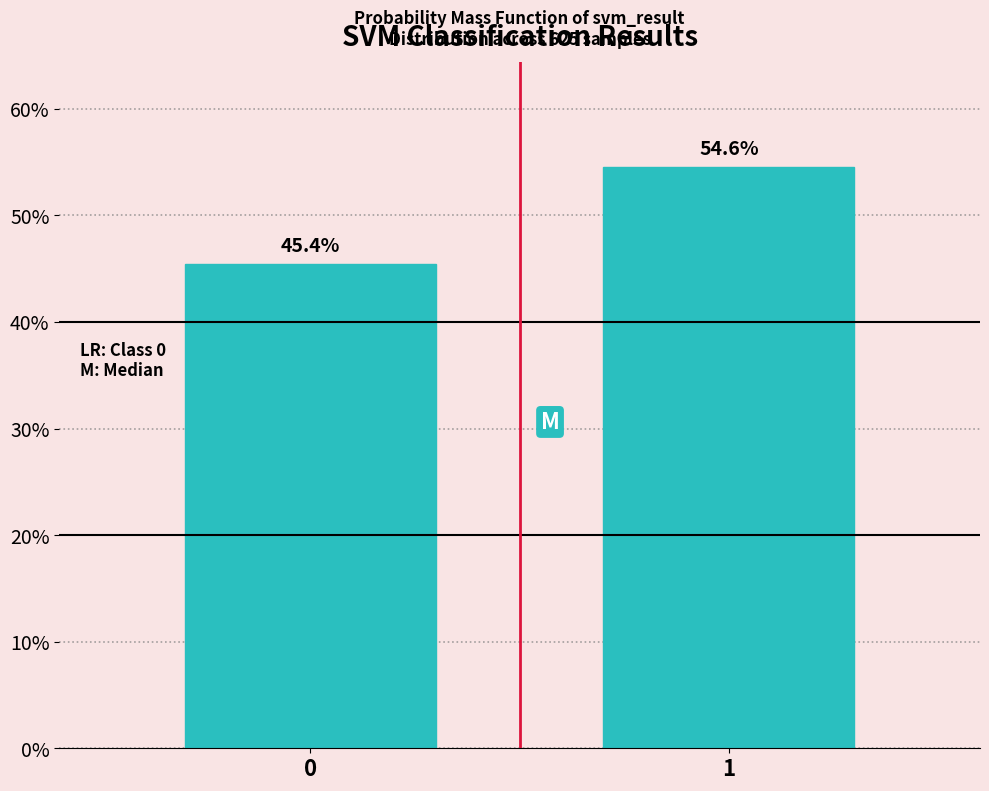

Reading left to right, list all the values displayed in this chart.

0=45.4	1=54.6